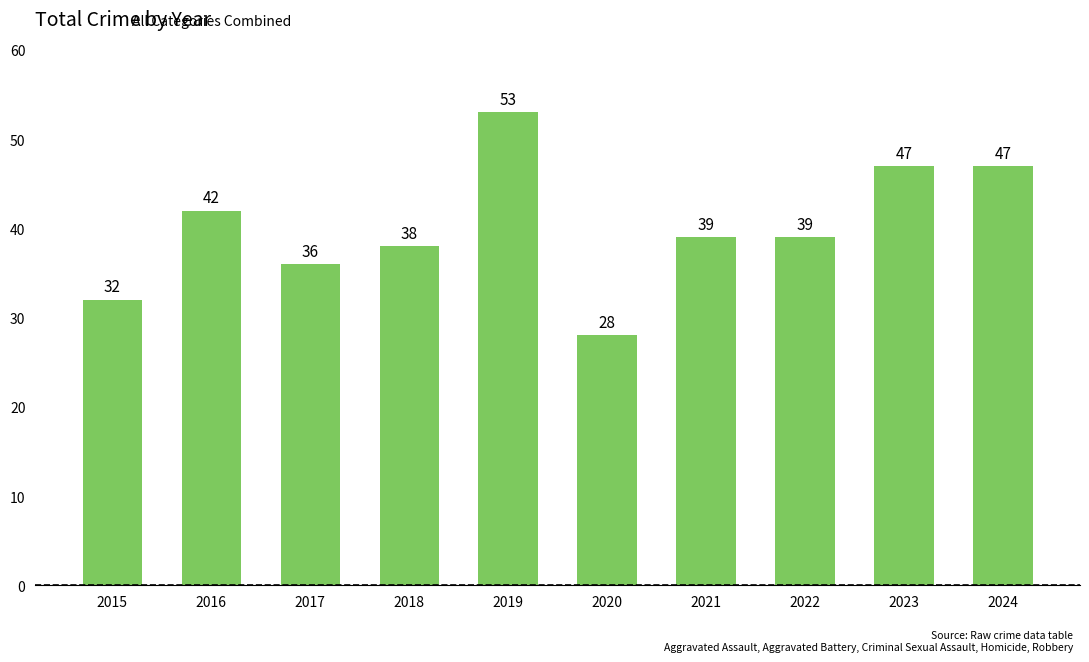

At which label does the data first exceed 39?

2016